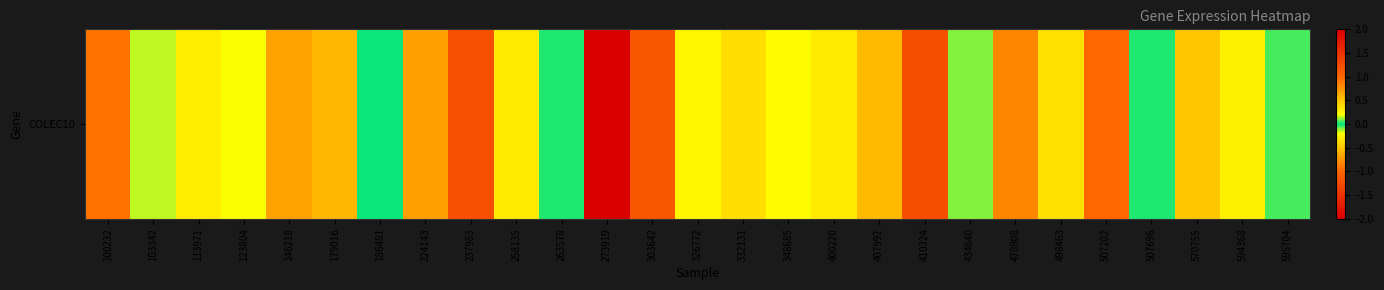

Which label corresponds to the smallest value in the chart?

237983